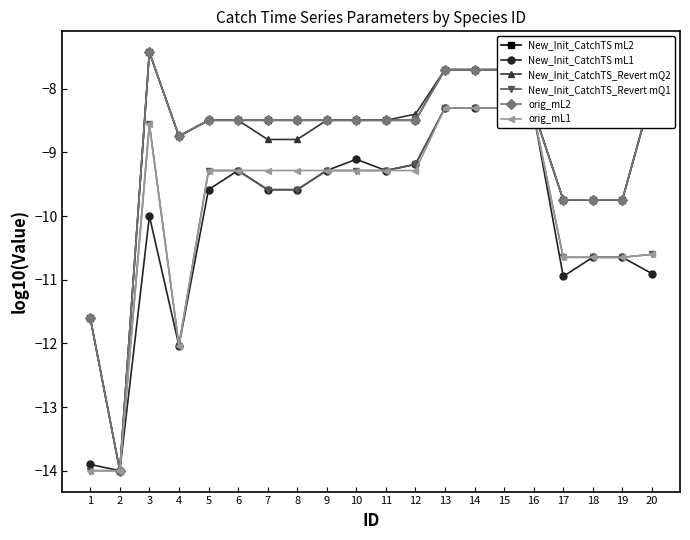

What is the spread (max minus min) of values at 11?

0.8